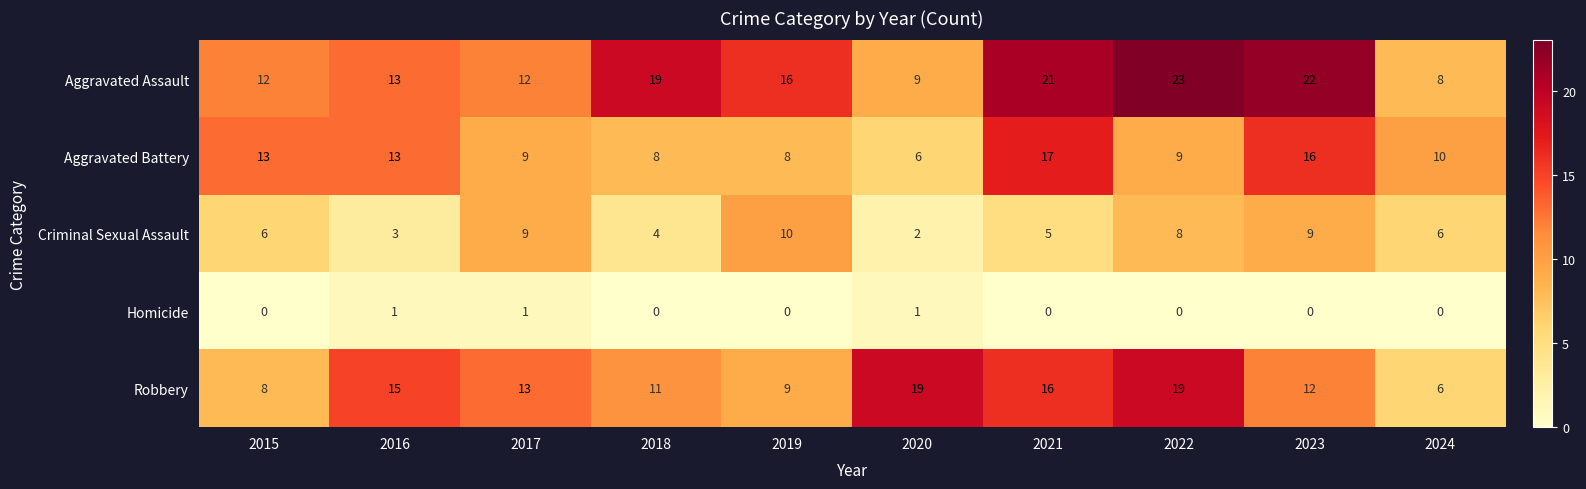

Which series has the widest spread of values?

Aggravated Assault